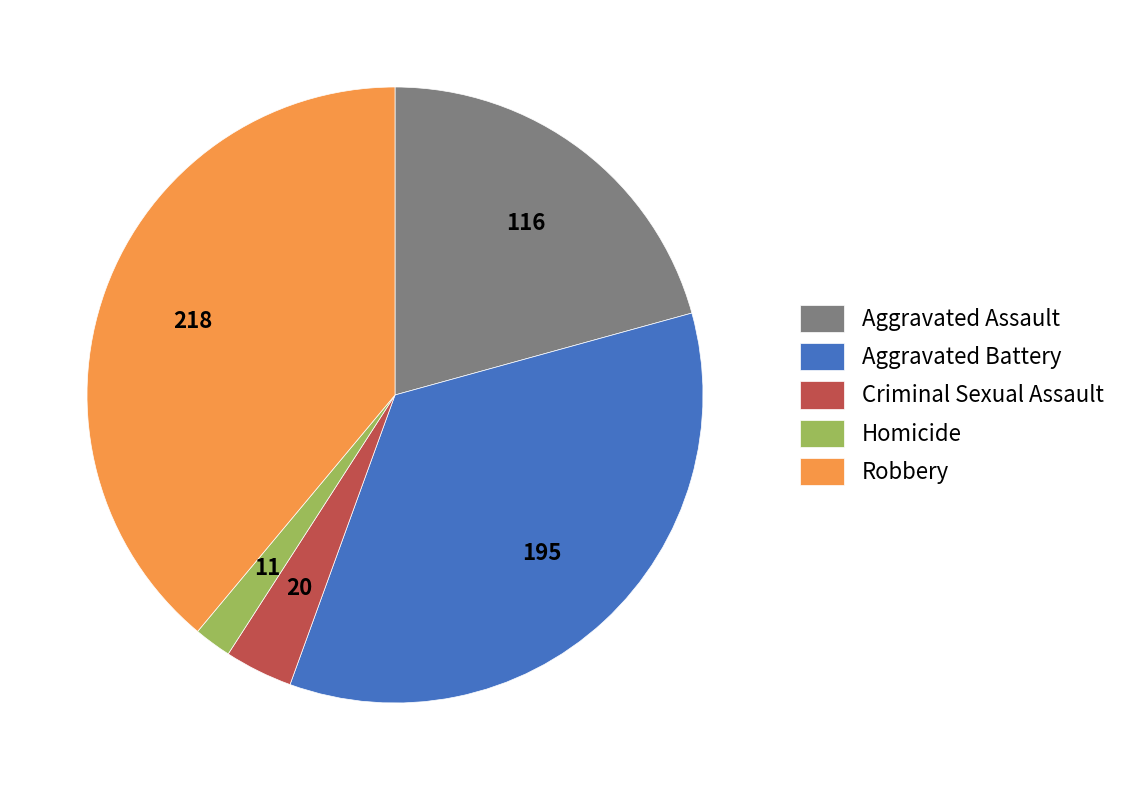

Is the sum of Aggravated Battery and Robbery greater than half?

Yes